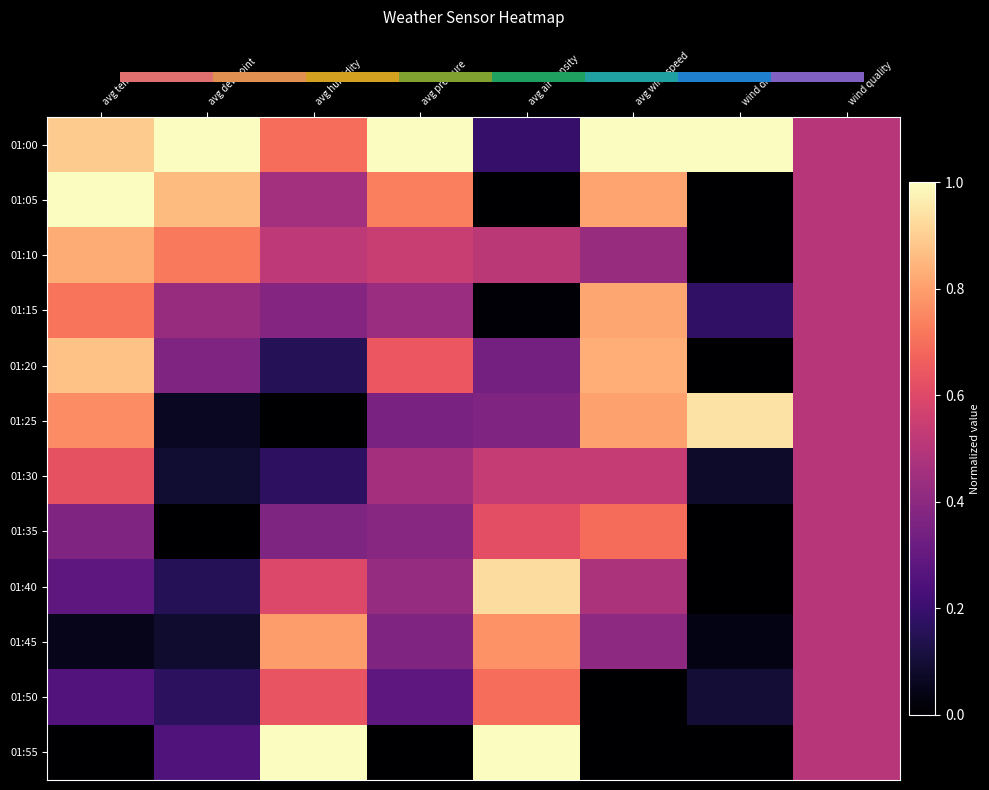

Rank the series by their maximum value, from lowest to highest.

01:30, 01:35, 01:50, 01:45, 01:15, 01:10, 01:20, 01:40, 01:25, 01:00, 01:05, 01:55